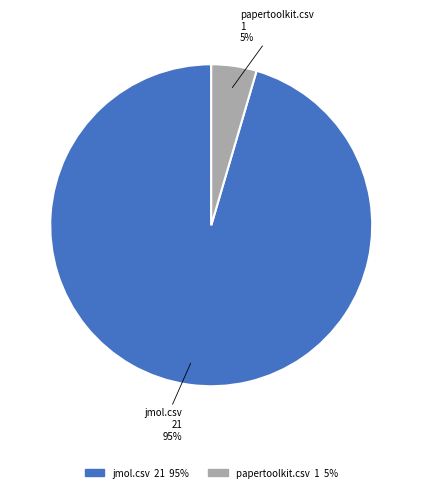

The papertoolkit.csv slice represents 11% of the pie. True or false?

False